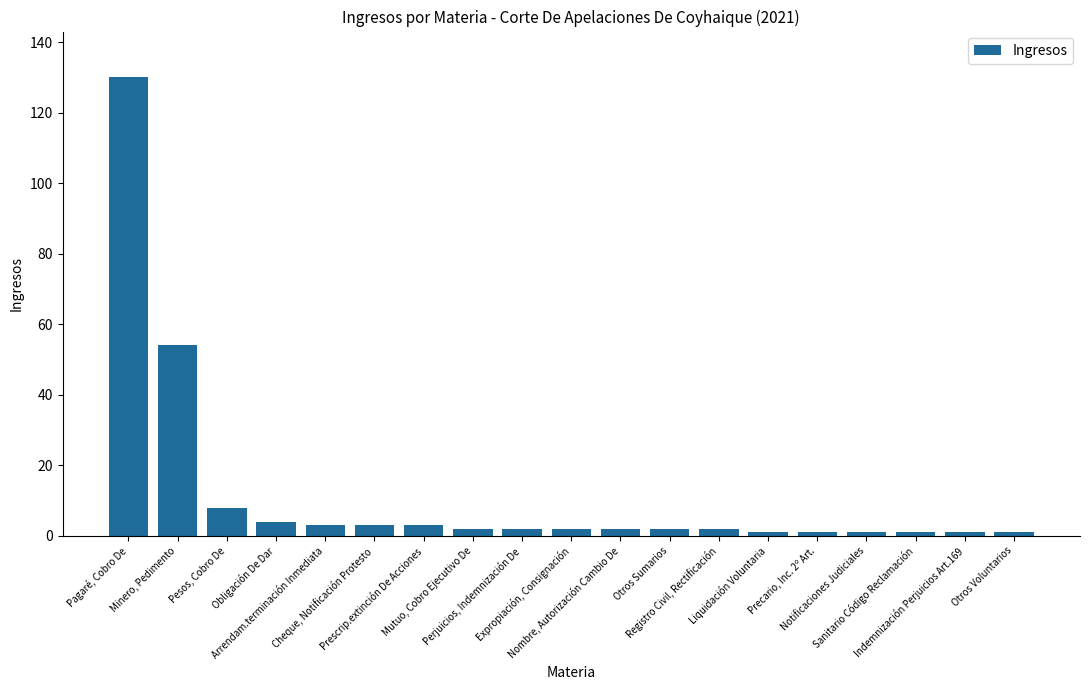

What is the maximum value shown in the chart?

130